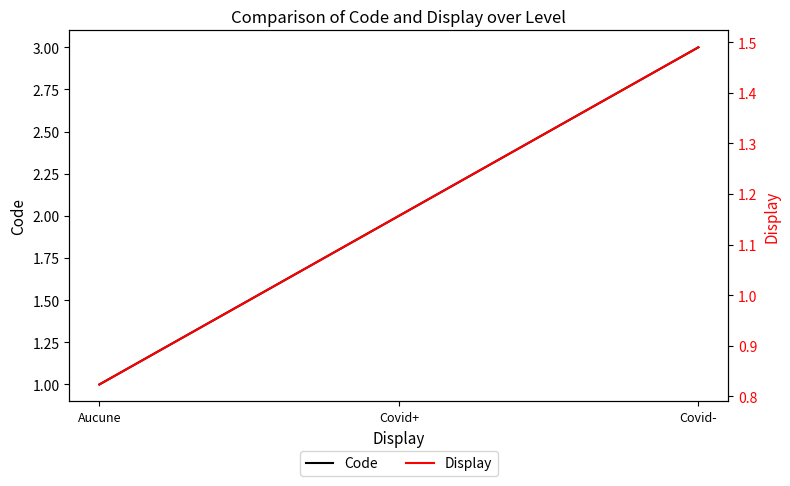

Which label corresponds to the smallest value in the chart?

Aucune